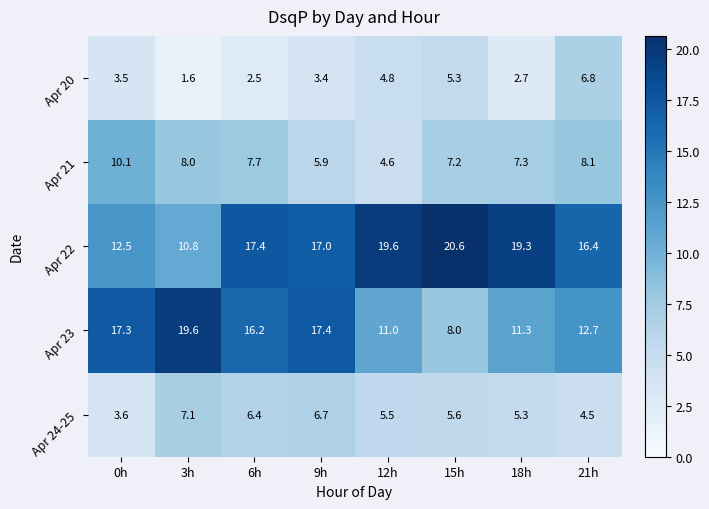

The value of Apr 21 at 0h is 10.1. True or false?

True